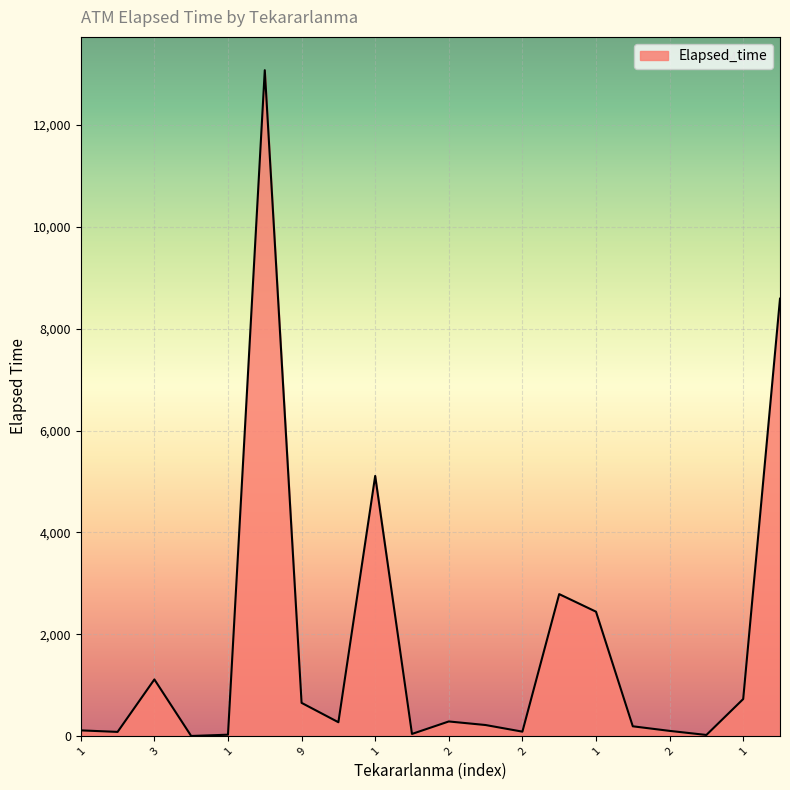

What is the difference between the maximum and minimum values?

13070